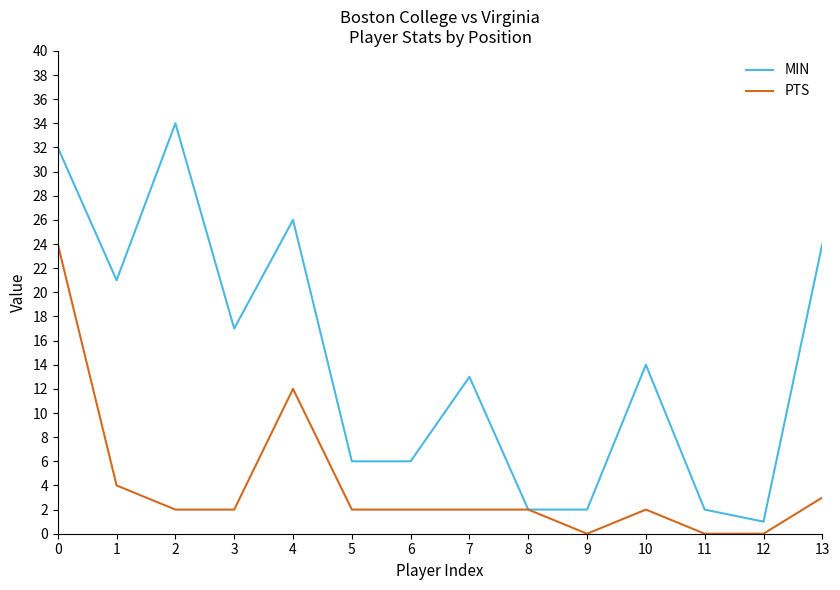

What is the sum of the PTS values at 2 and 11?

2